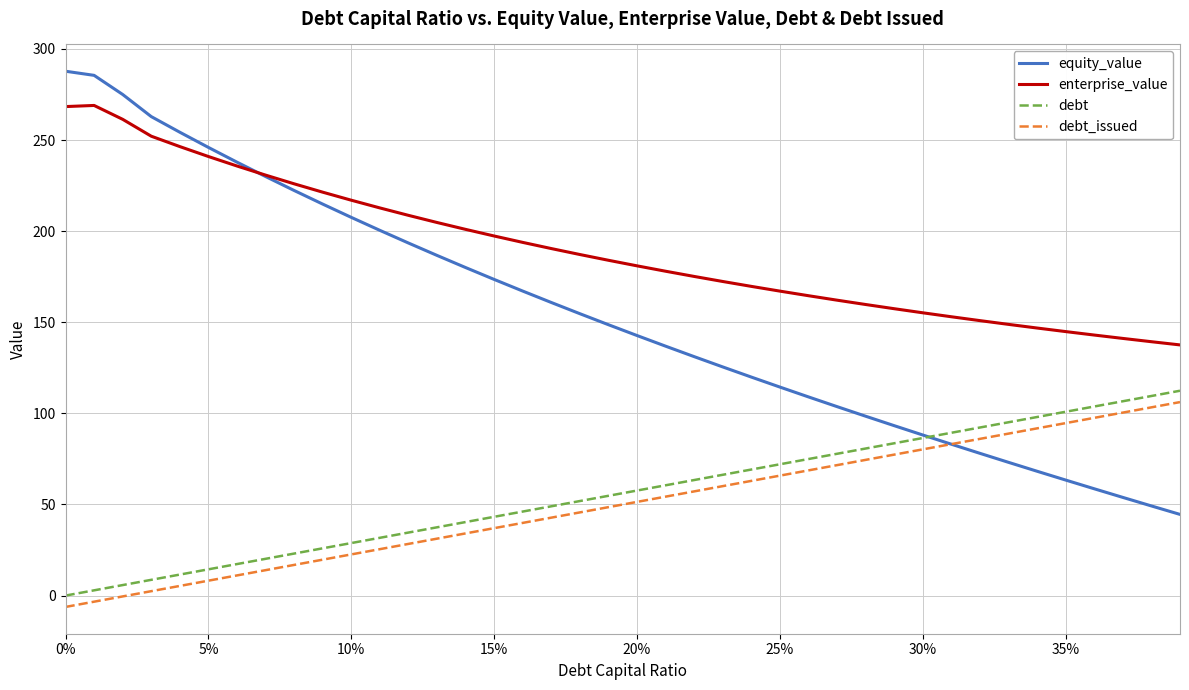

List the series in order of their peak value, highest first.

equity_value, enterprise_value, debt, debt_issued